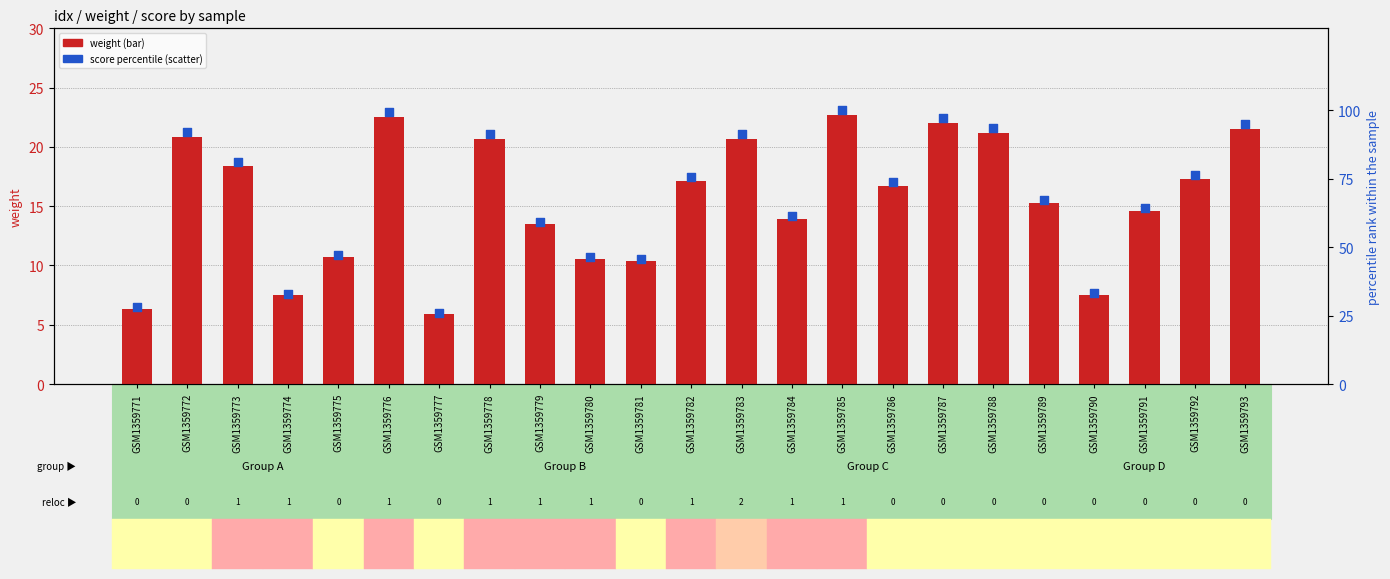

Which series has the widest spread of Y values?

score percentile